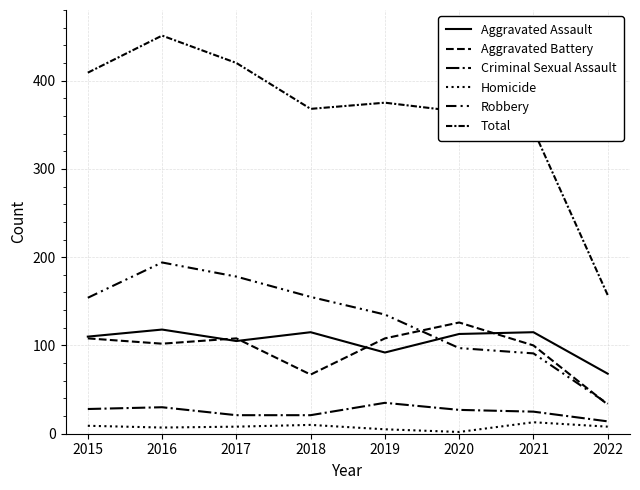

What is the highest value of the Criminal Sexual Assault series?

35